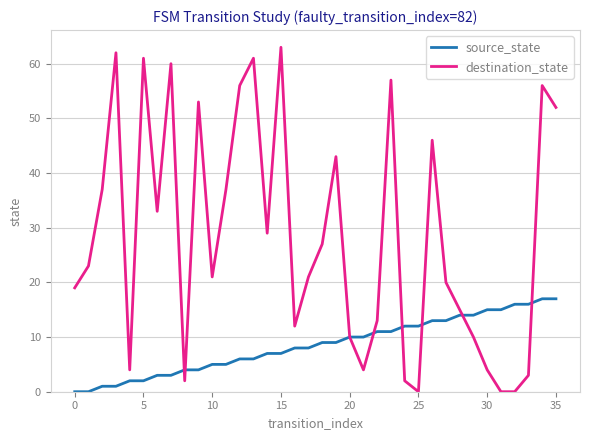

List the series in order of their peak value, lowest first.

source_state, destination_state